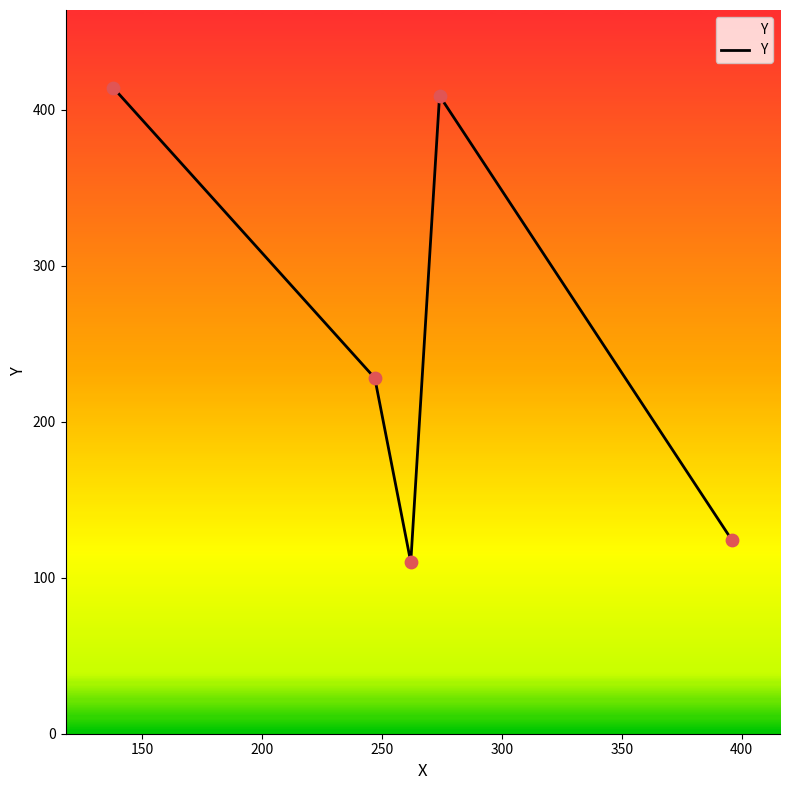

What is the minimum value shown in the chart?

110